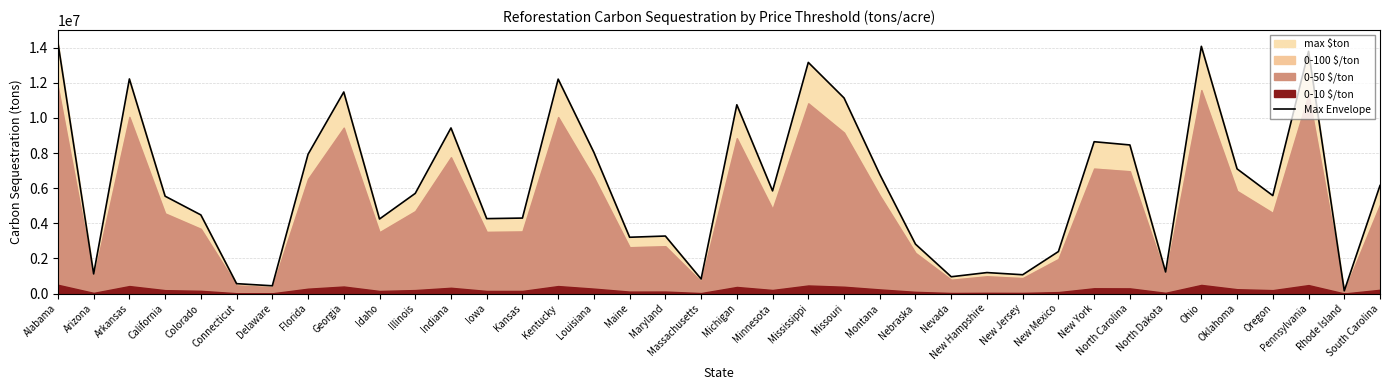

At which category does the data reach its first local valley?

Arizona